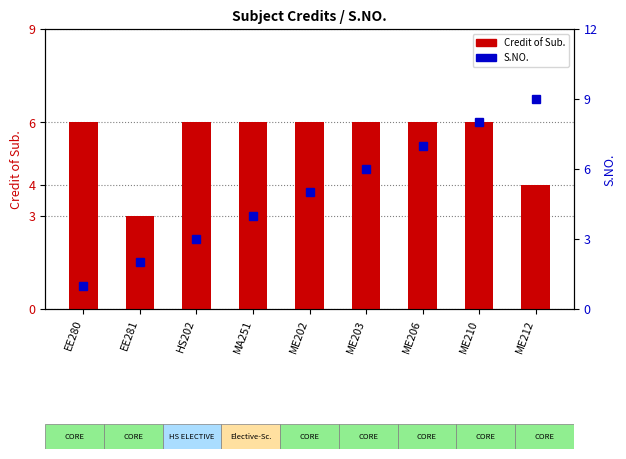

What is the difference between the second highest and minimum values in the S.NO. series?

7